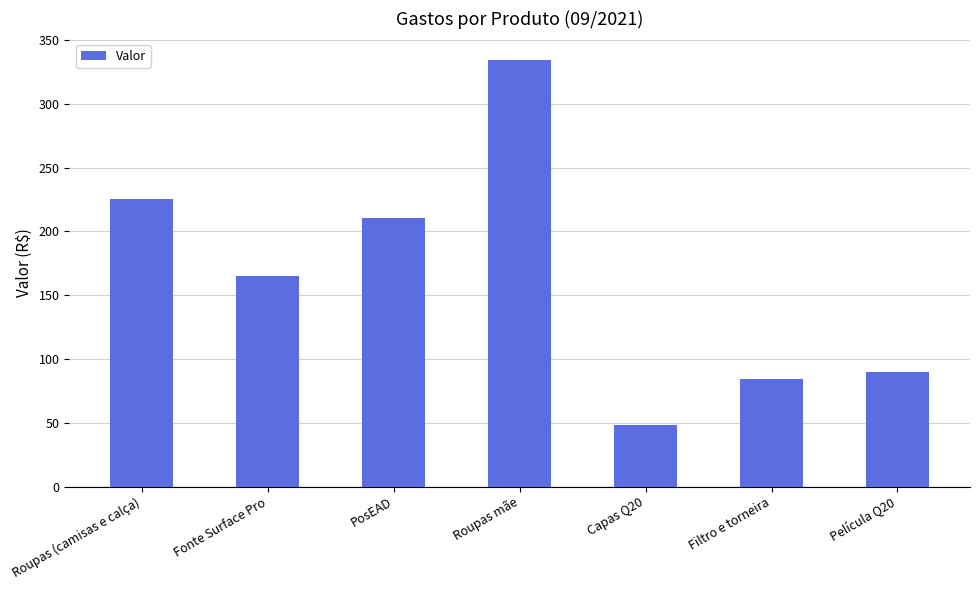

Reading right to left, list all the values displayed in this chart.

Película Q20=89.9	Filtro e torneira=83.9	Capas Q20=48.1	Roupas mãe=334.4	PosEAD=210.8	Fonte Surface Pro=165.0	Roupas (camisas e calça)=225.7